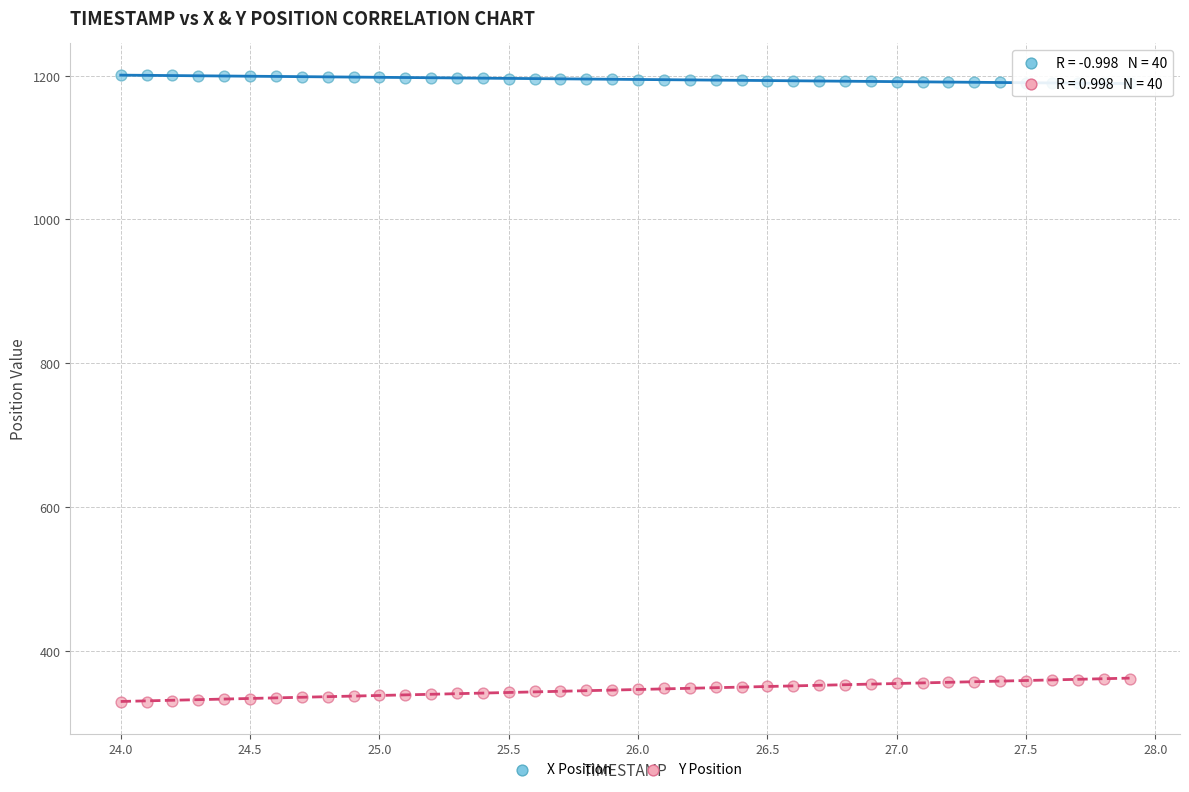

Across all data points, what is the range of X values (max minus min)?

3.9